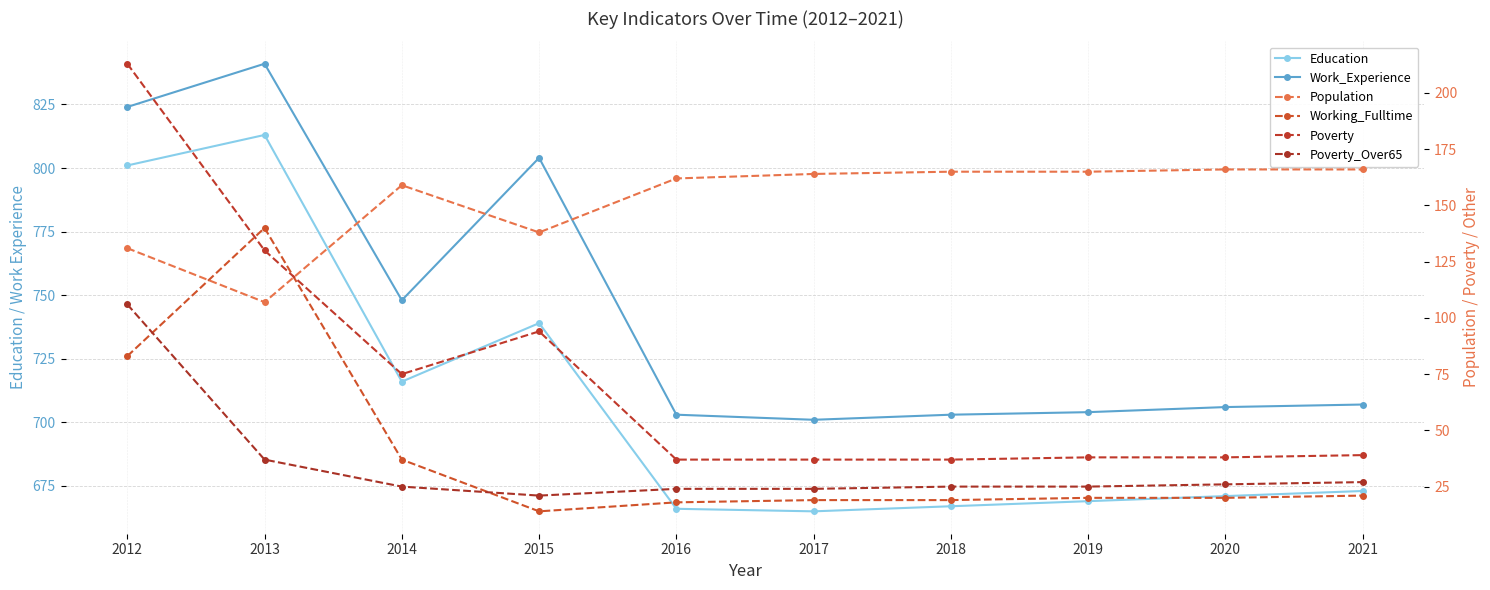

Where is the first local minimum for Poverty_Over65?

2015